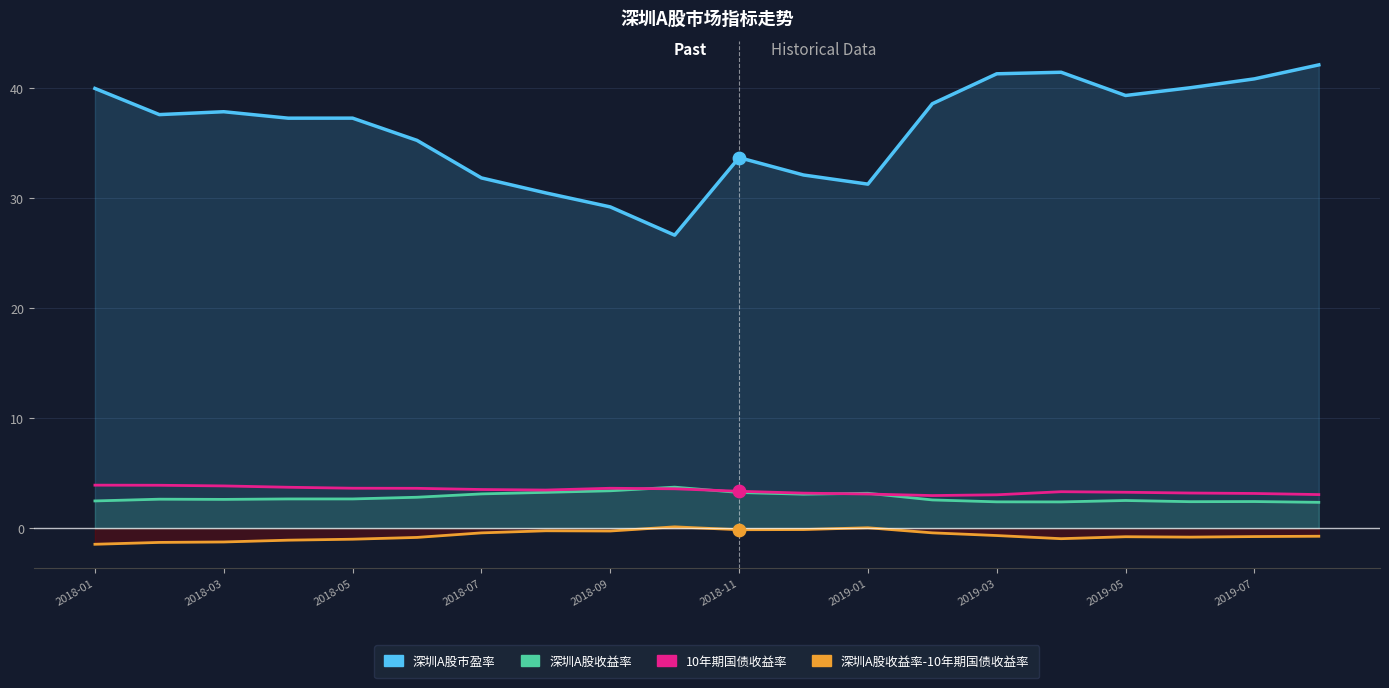

Is the value of 10年期国债收益率 at 13 greater than the value of 深圳A股市盈率 at 2018-11?

No